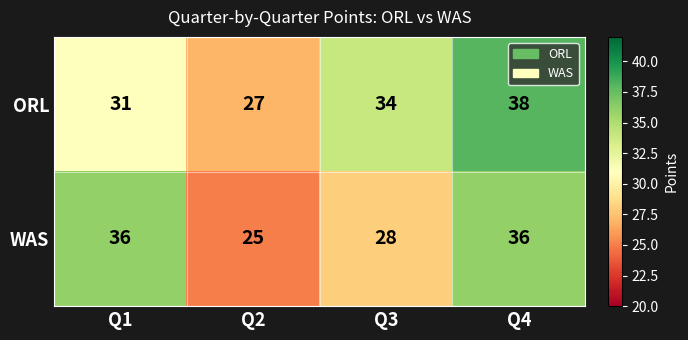

What is the sum of all WAS values?

125